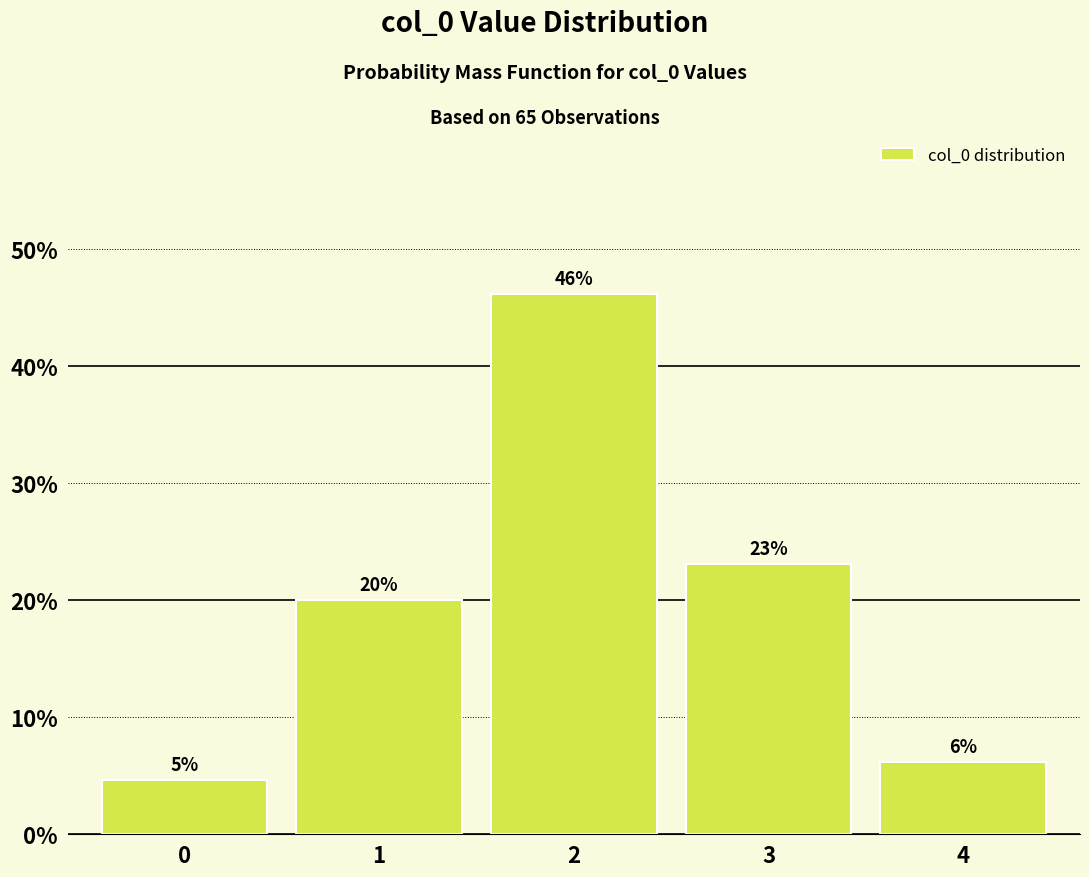

List the labels in order of value, smallest first.

0, 4, 1, 3, 2